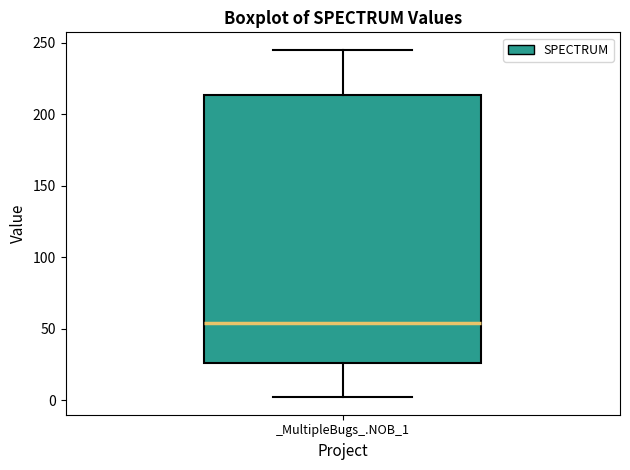

Transcribe this box plot: give where the median line is, the range the box spans, and where the two whiskers end, as read against the y-axis. The values are not printed on the chart, so give them approximately, as read against the axis.

median 55, box 25 to 215, whiskers 0 to 245